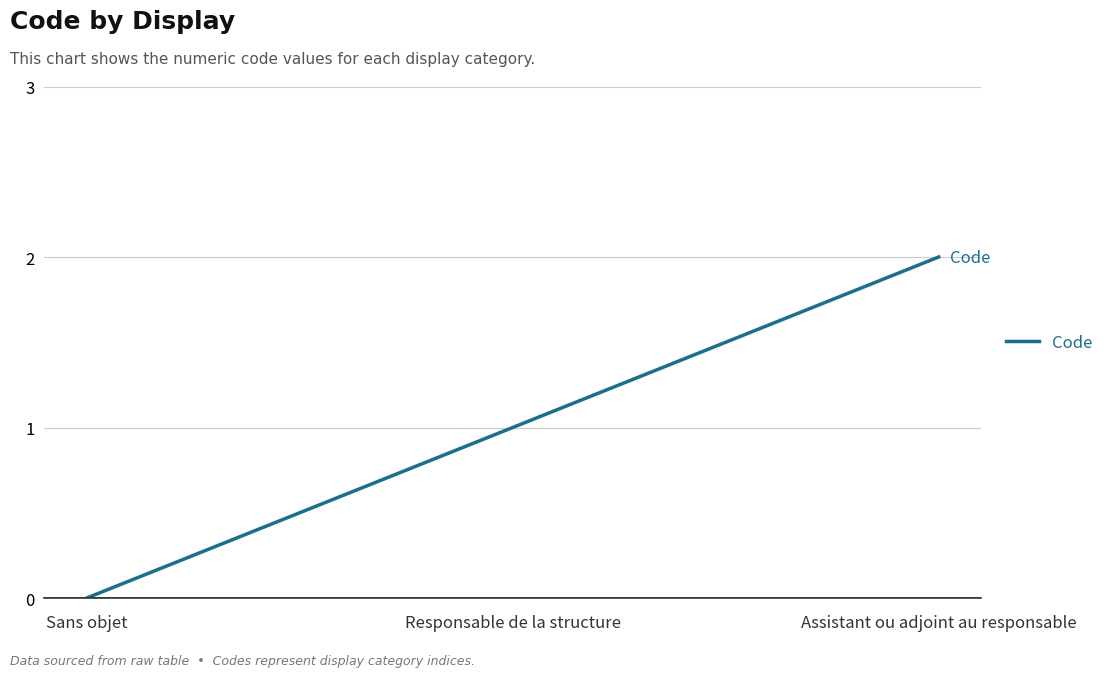

The value at Assistant ou adjoint au responsable is 3. True or false?

False